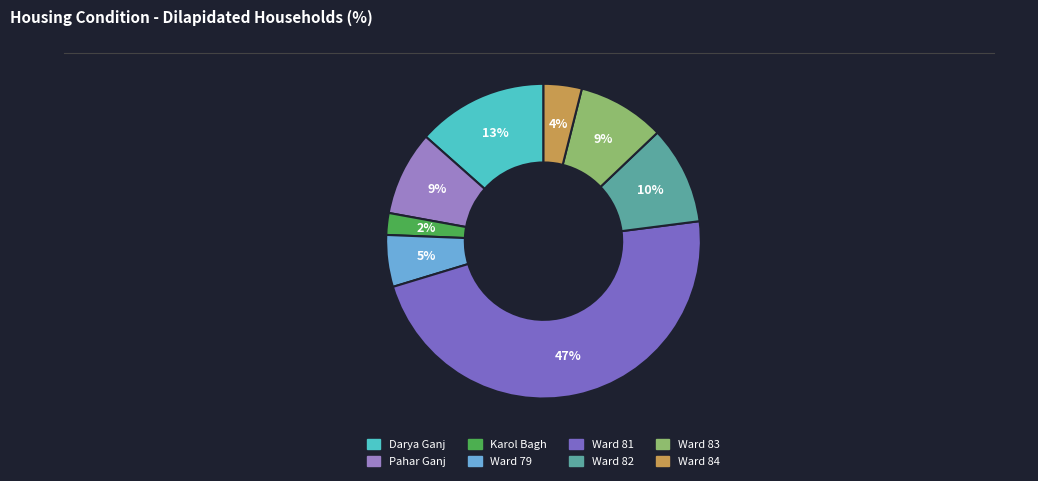

To the nearest percent, what is the average slice percentage?

13%